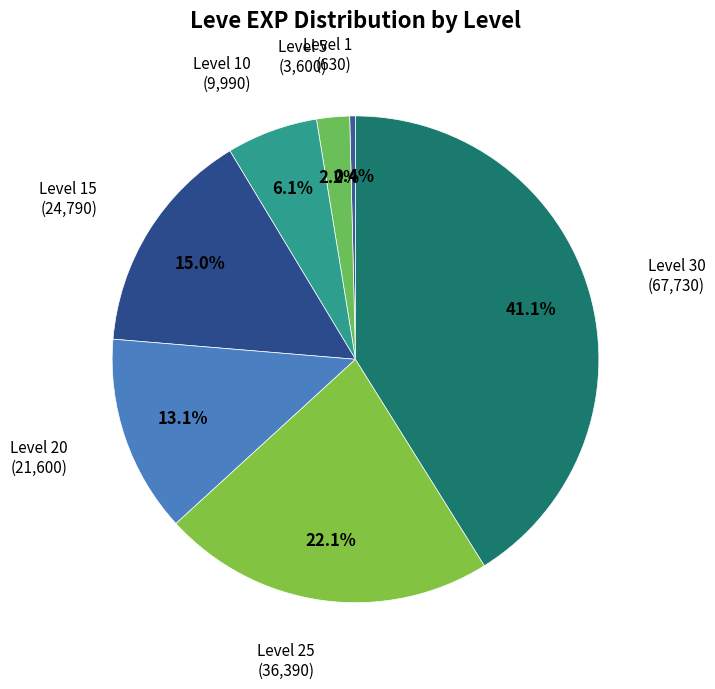

Does any single category account for the majority?

No